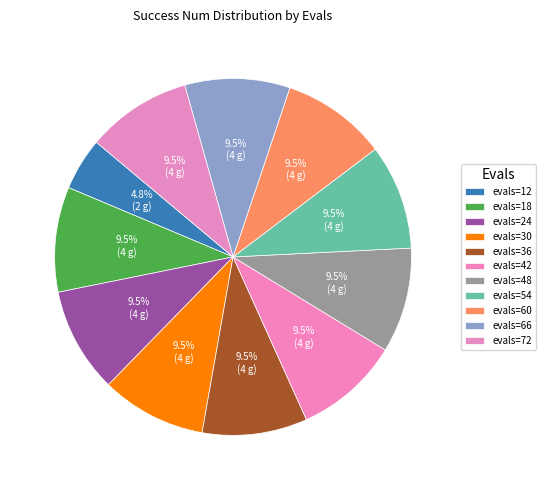

What is the total percentage of 72 and 42?

19.0%